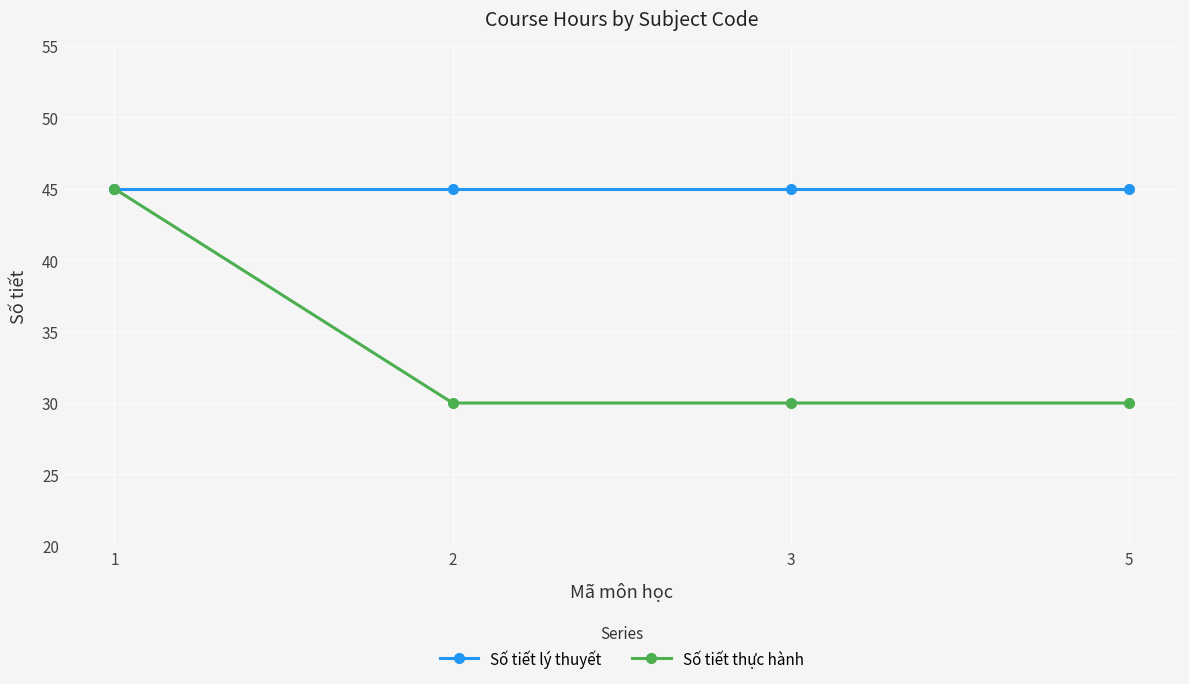

What is the value of the Số tiết lý thuyết point at the 2nd from the left?

45